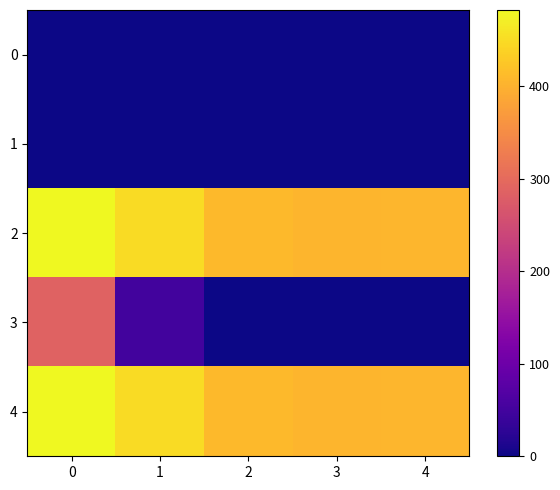

Which series has the largest total across all categories?

2